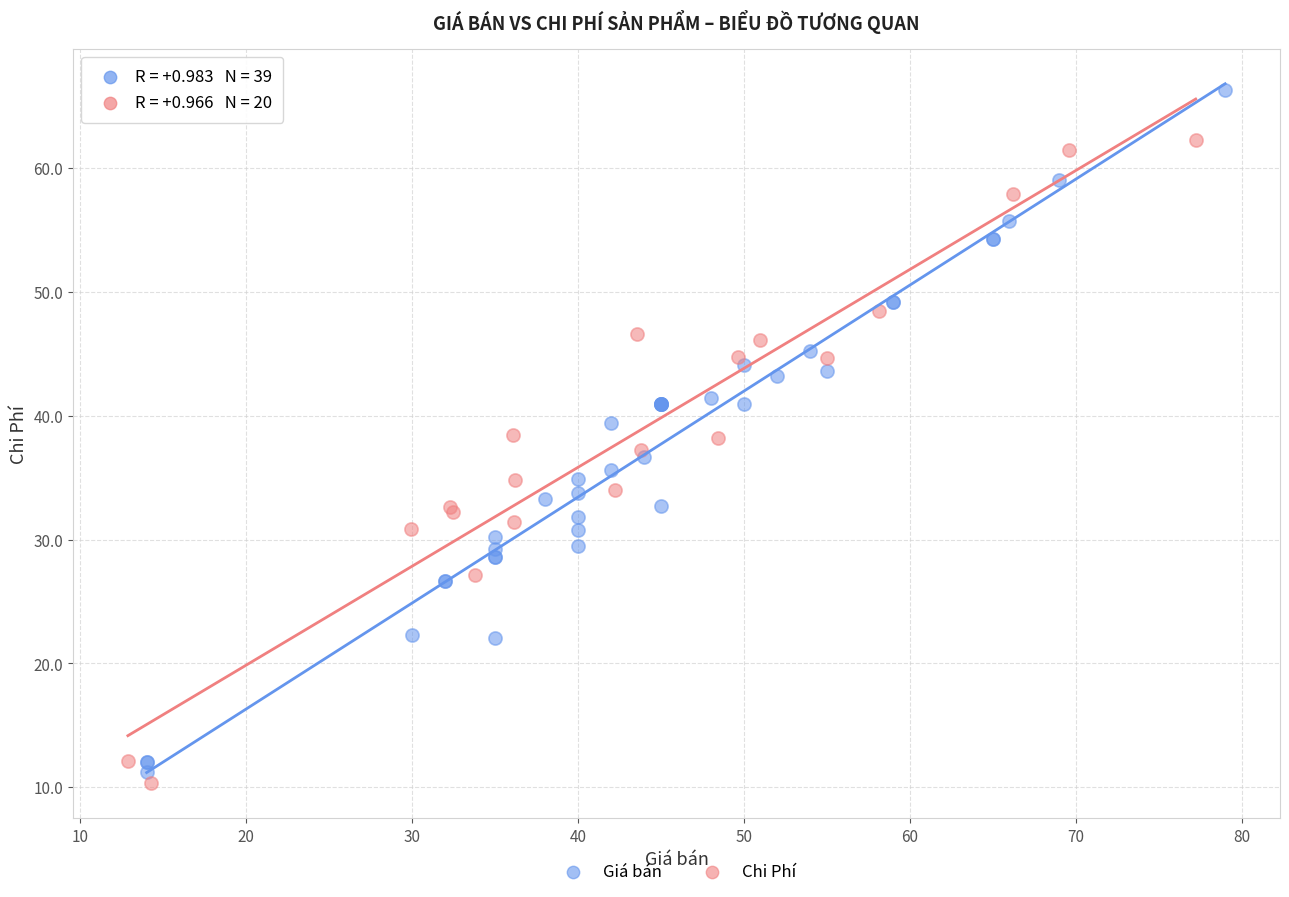

Which series contains the highest Y value?

Giá bán